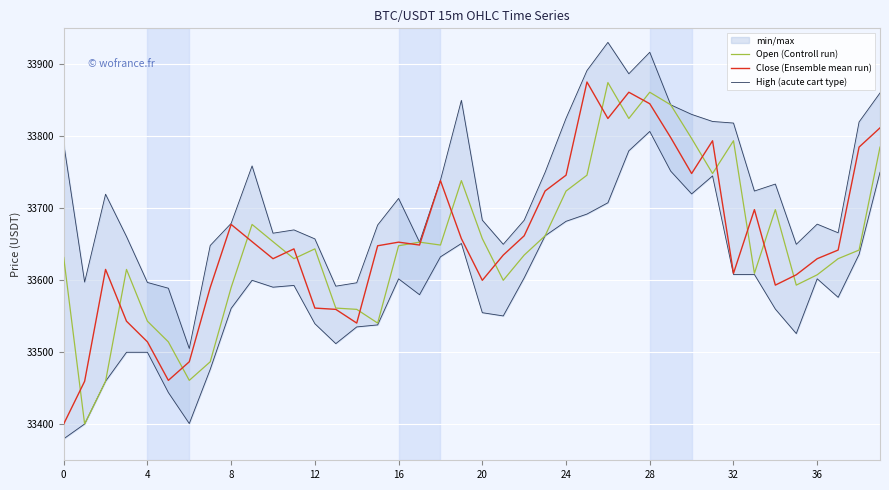

List the series in order of their peak value, highest first.

High (acute cart type), Close (Ensemble mean run), Open (Controll run)